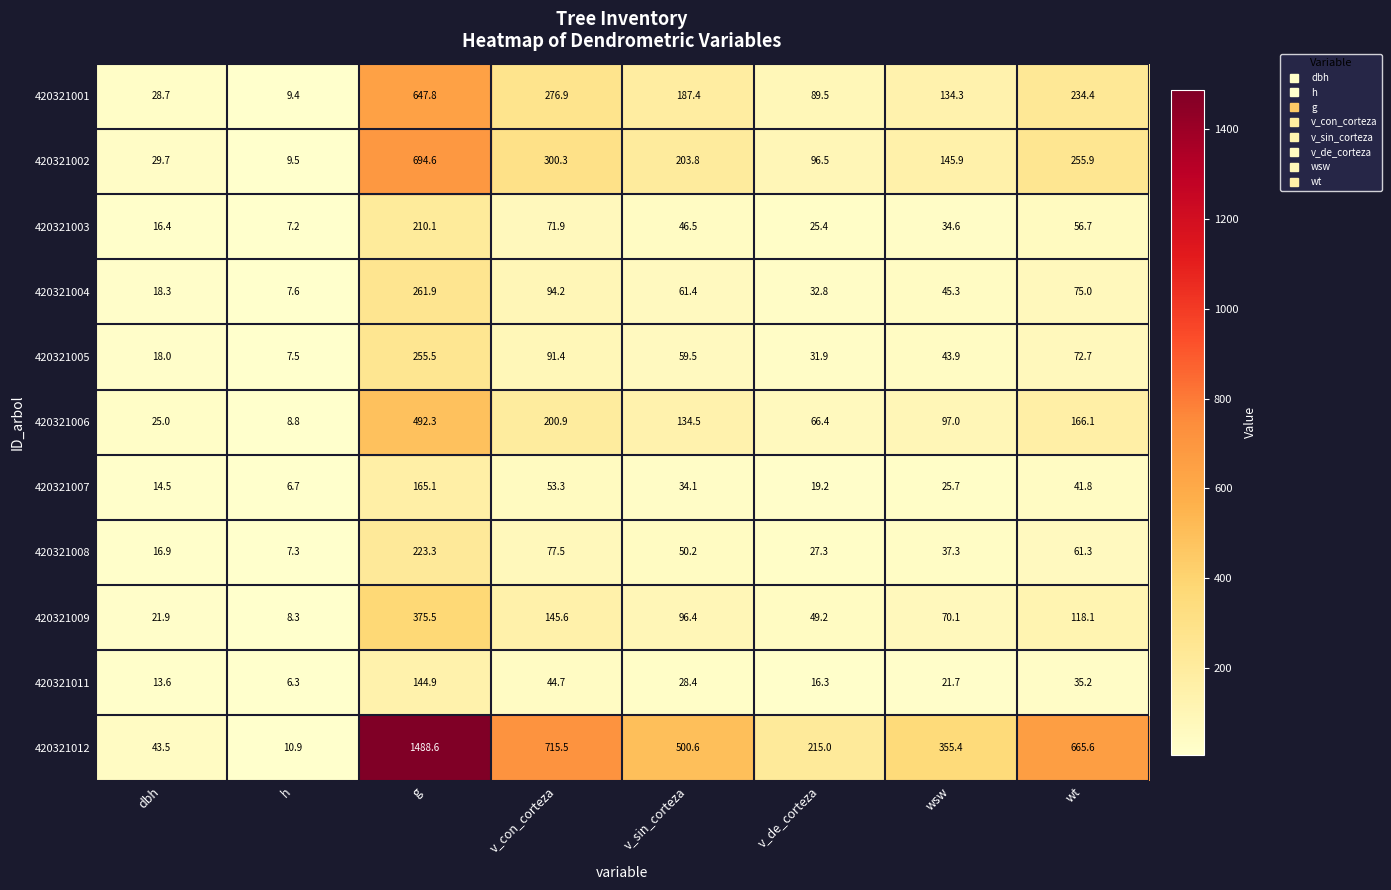

At which label is 420321007 closest to 85?

v_con_corteza